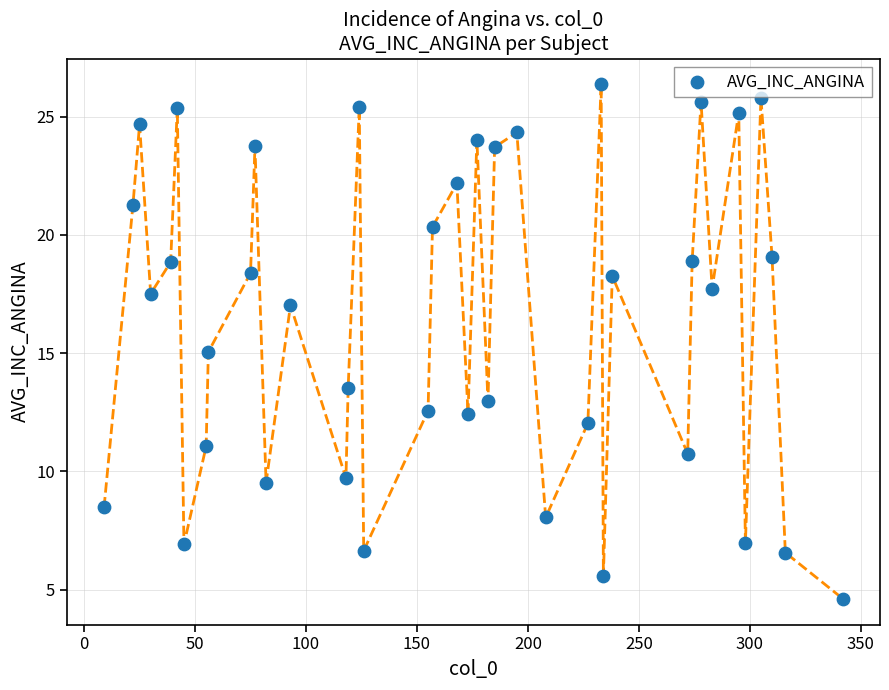

What is the range of Y values (max minus min)?

21.8